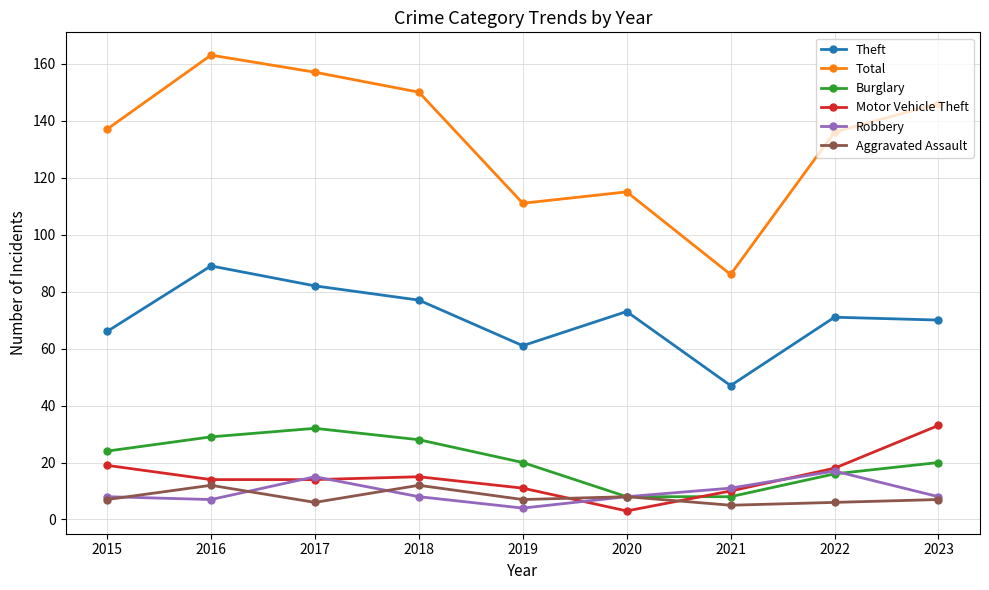

How many categories are shown in the chart?

9